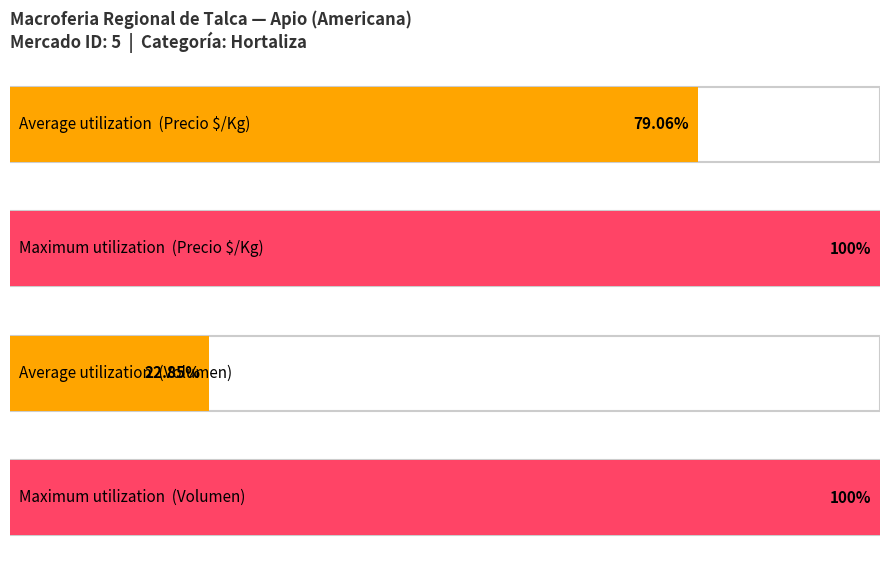

Does the chart contain stacked bars?

No